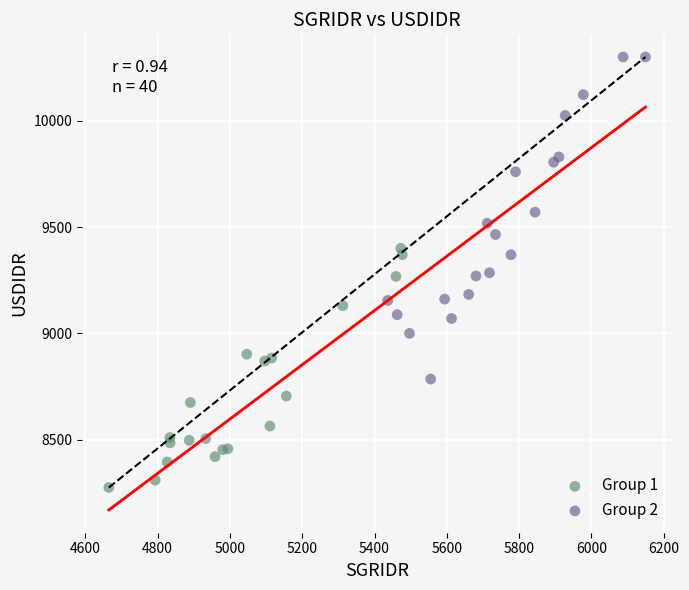

Which series contains the lowest Y value?

Group 1